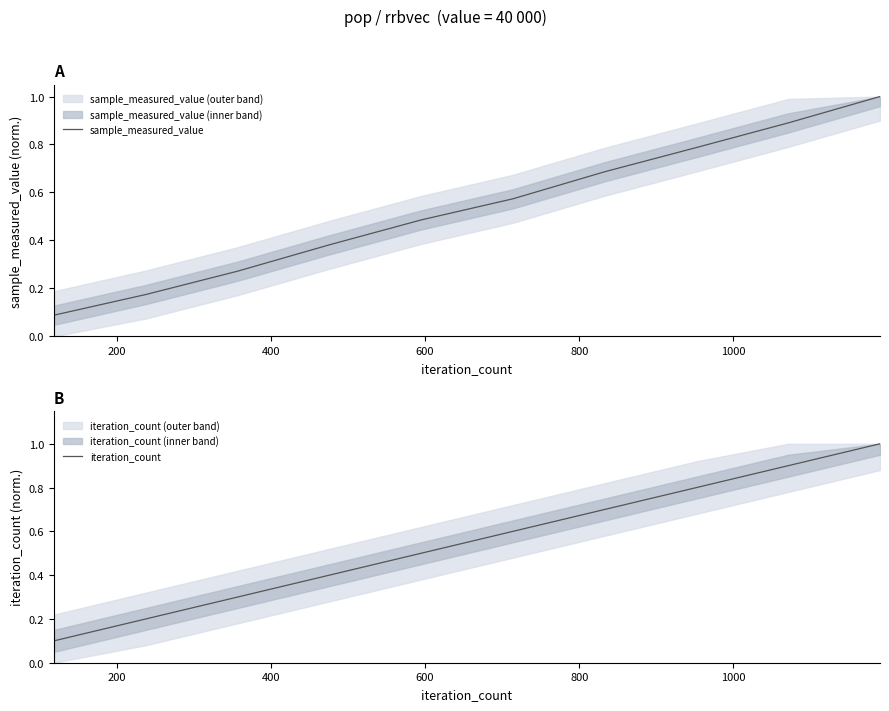

How many series are shown in this chart?

2